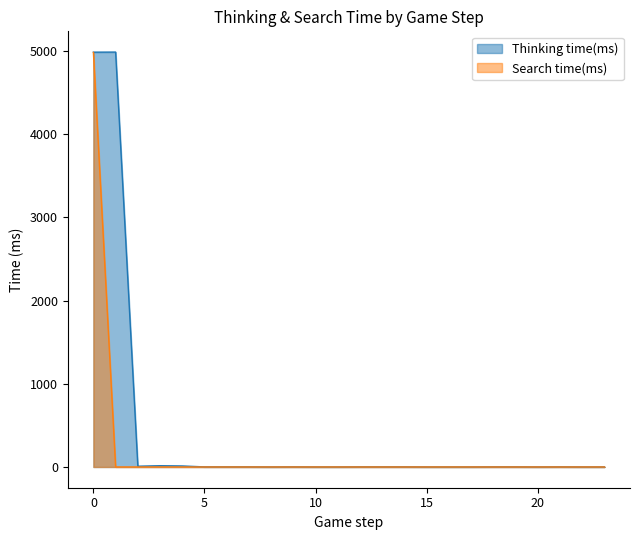

Reading left to right, extract all data points from this chart.

Thinking time(ms): 4986	4987	9	15	12	1	1	1	0	1	0	0	1	1	1	0	0	0	1	1	0	1	0	0
Search time(ms): 4983	0	0	0	0	0	0	0	0	0	0	0	0	0	0	0	0	0	0	0	0	0	0	0